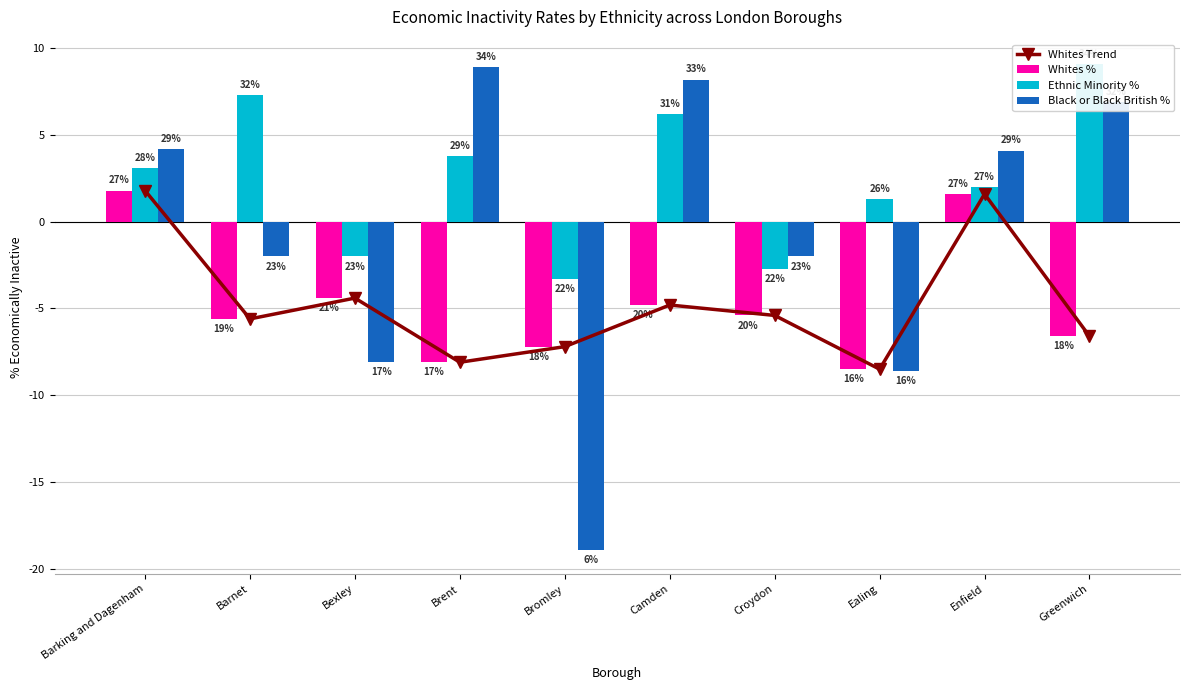

What value does the Black or Black British % series have at Camden?

8.2